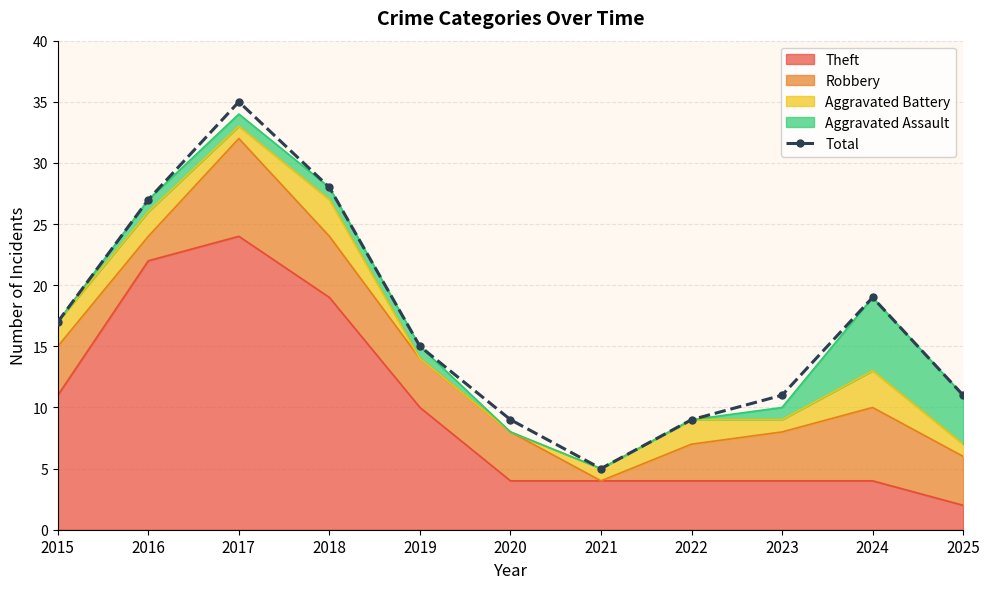

What is the sum of all values?

186